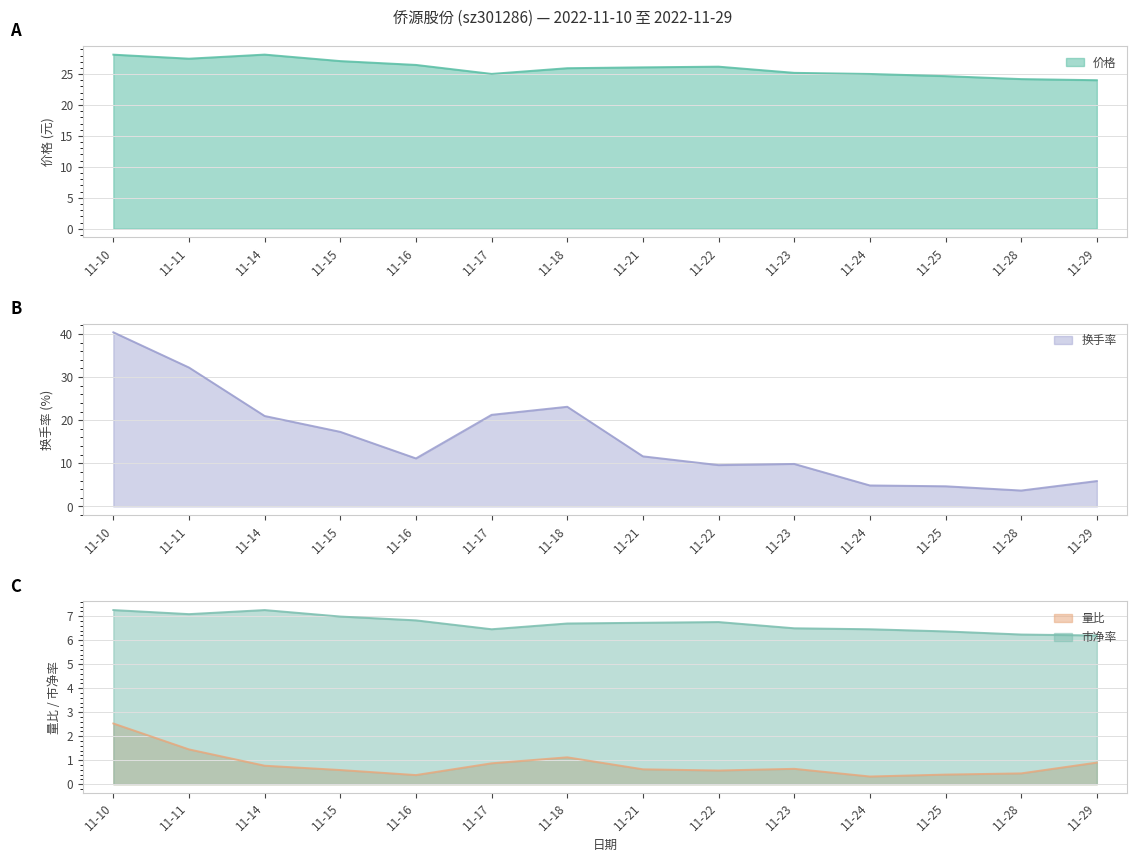

Which category has the highest value in the 量比 series?

11-10